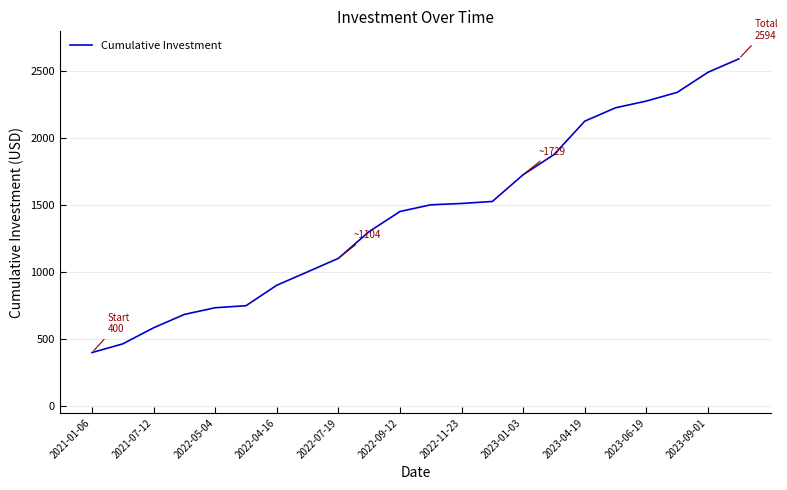

What is the difference between the maximum and minimum values?

2194